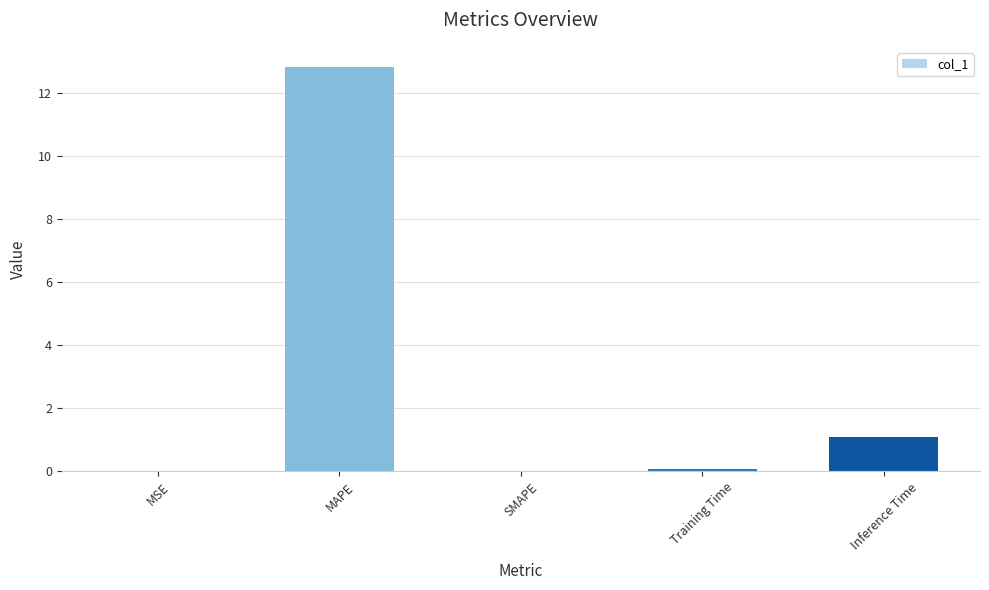

Which has a higher value, MAPE or MSE?

MAPE